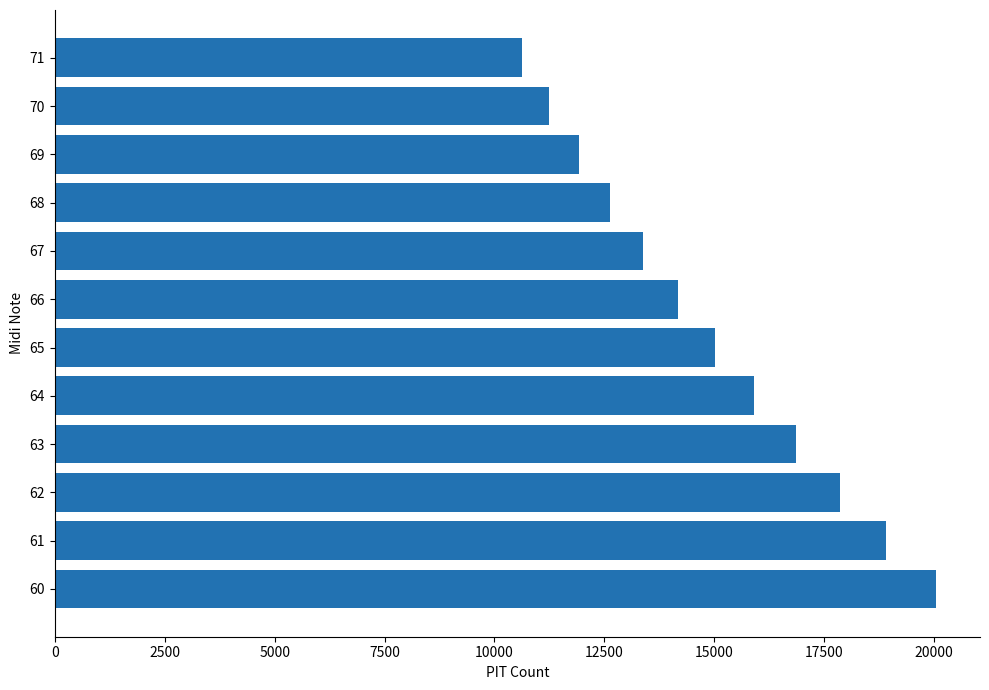

Reading top to bottom, list all the values displayed in this chart.

10616	11247	11916	12624	13375	14170	15013	15905	16851	17853	18915	20040